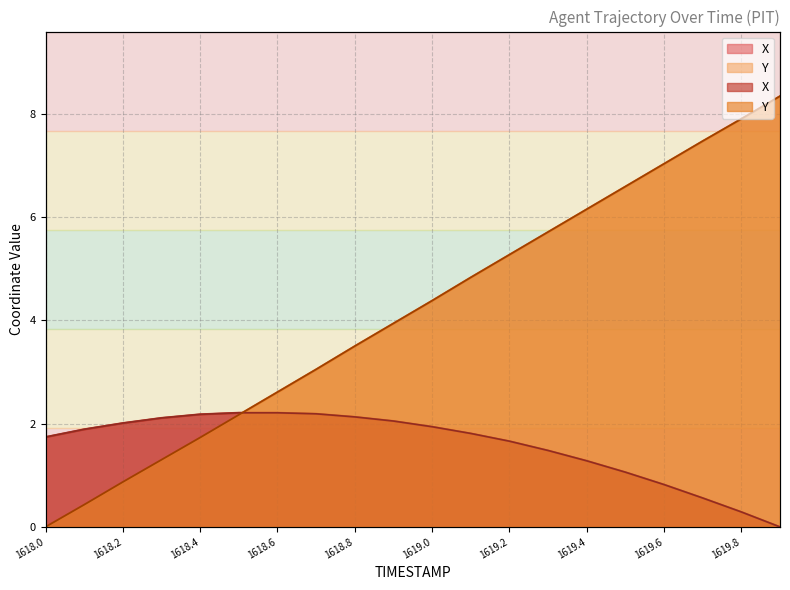

True or false: X has more than 0 interior local peaks.

False